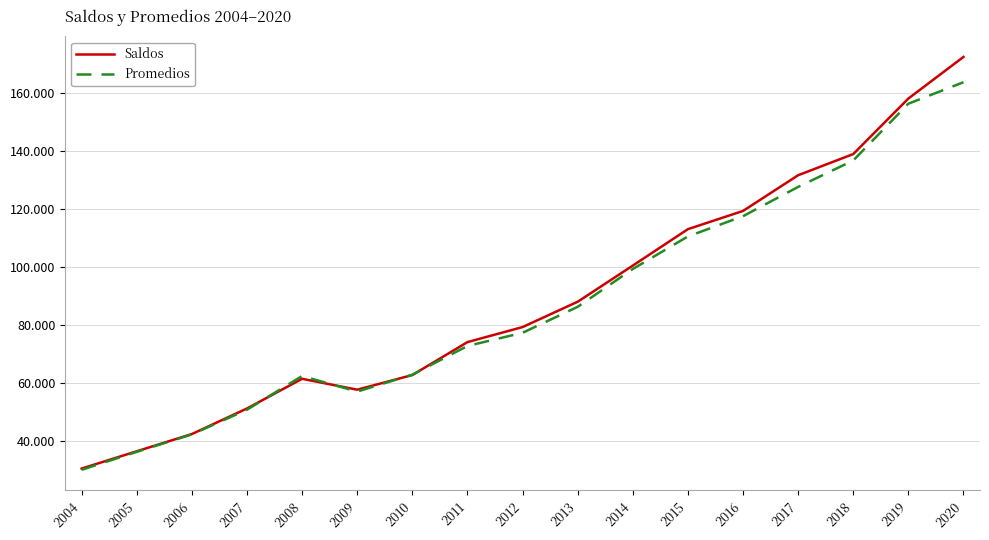

Rank the series by their average value, from lowest to highest.

Promedios, Saldos